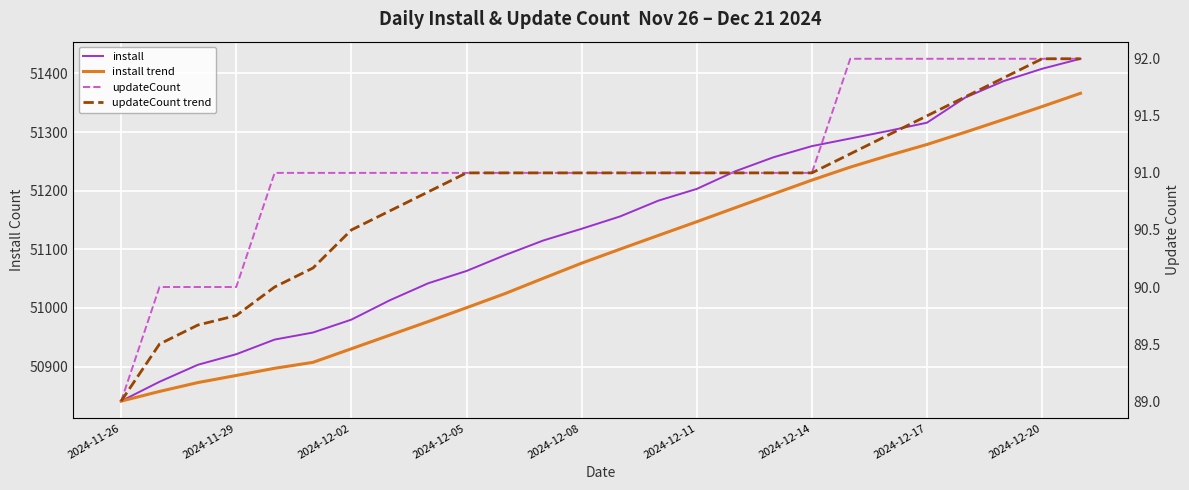

How many lines are shown in the chart?

4